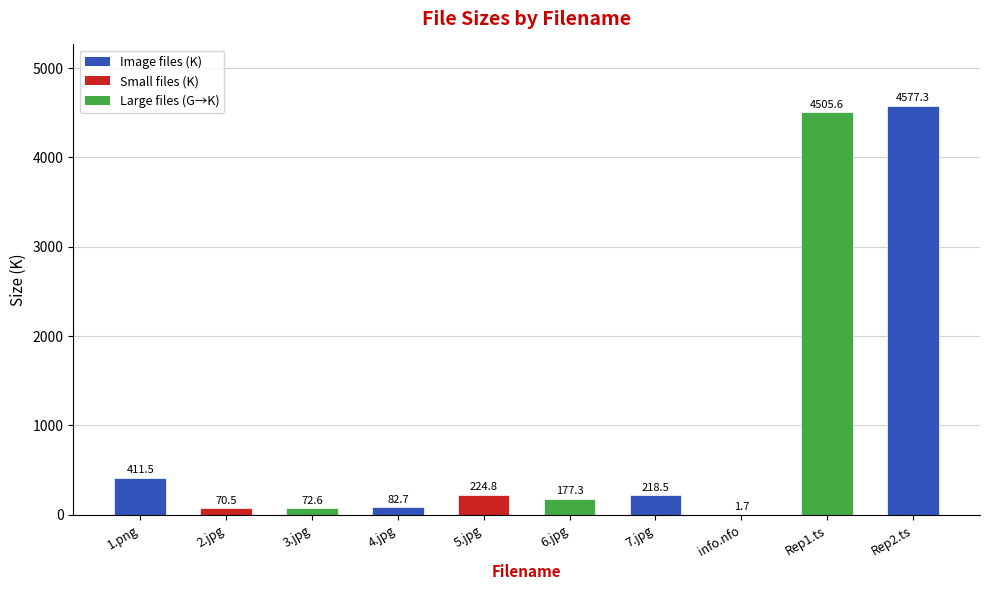

What is the greatest value displayed?

4577.3